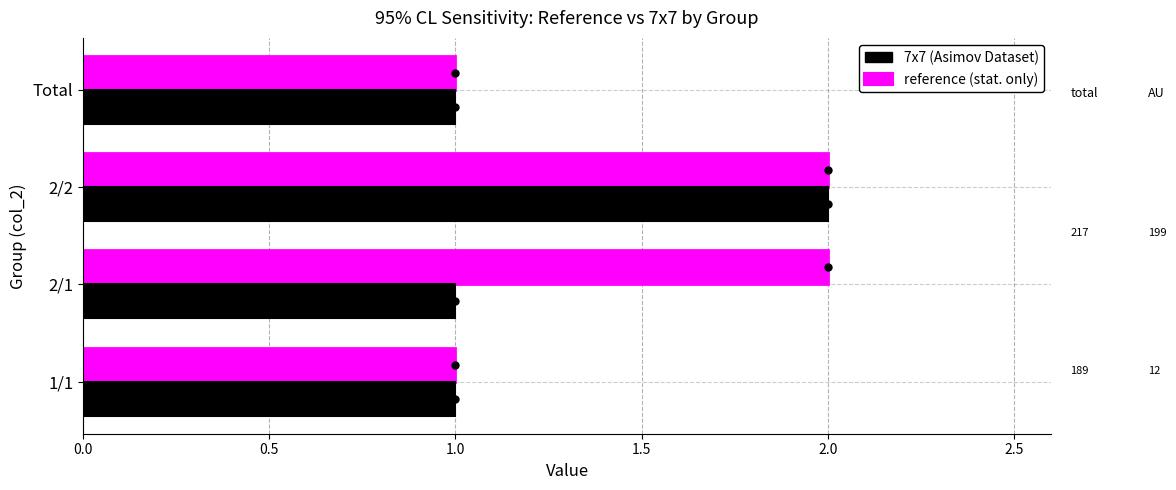

At which category is the sum across all series the highest?

2/2